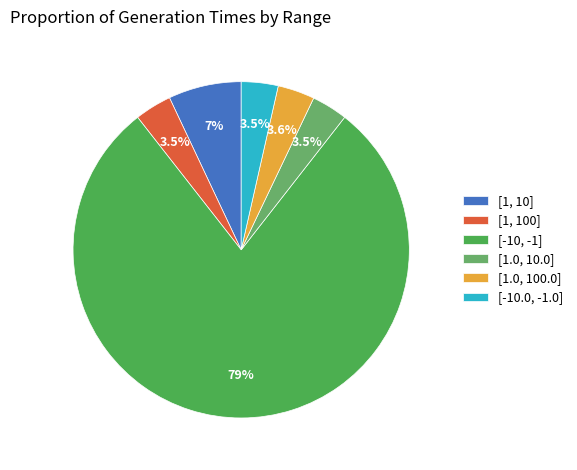

Which category accounts for the majority?

[-10, -1]